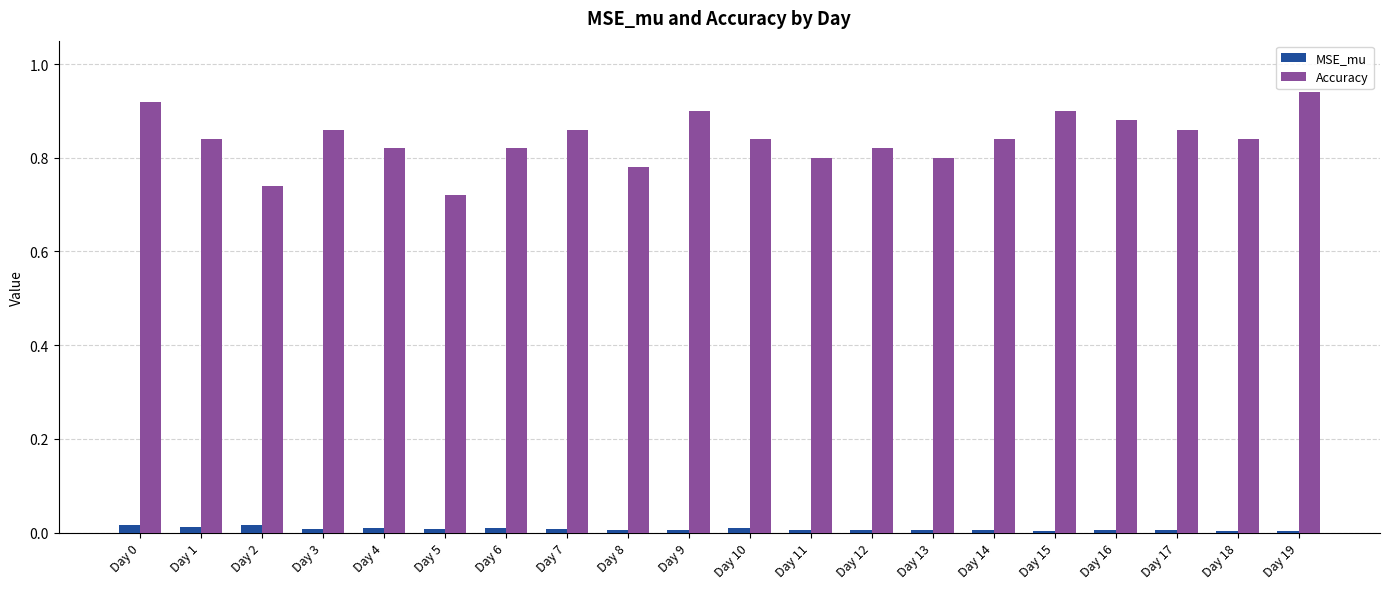

What is the sum of all Accuracy values?

16.8